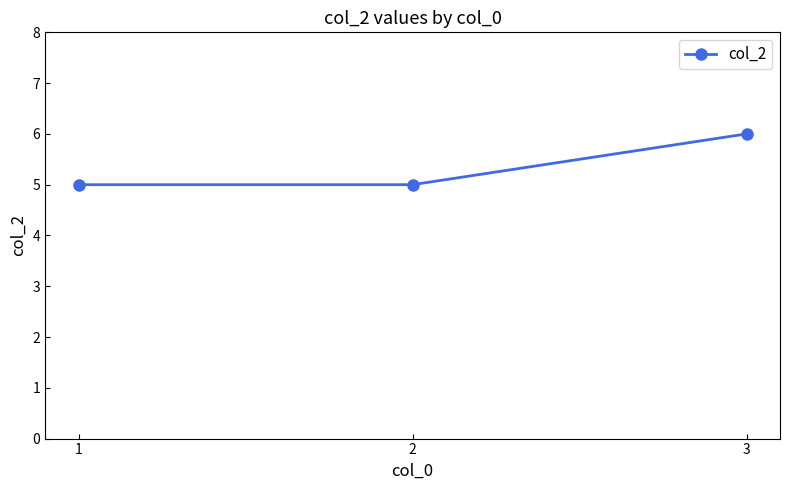

What is the value of the 2nd point from the left?

5